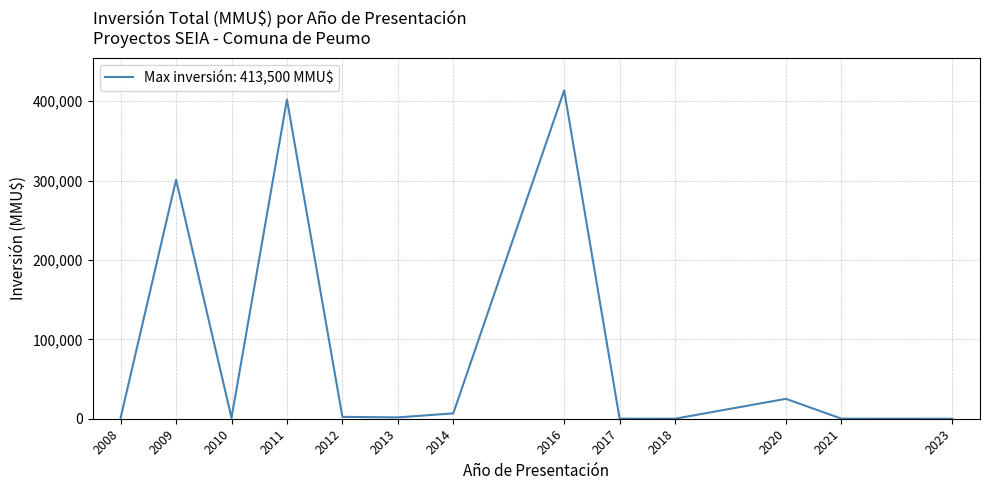

The value at 2020 is 40244. True or false?

False